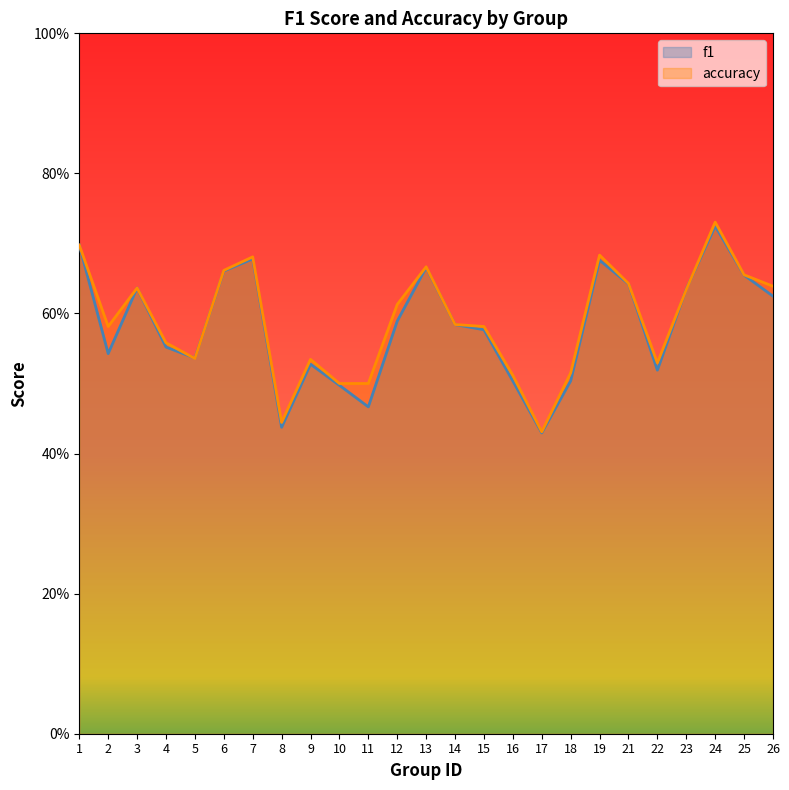

True or false: accuracy and f1 intersect in this chart.

True